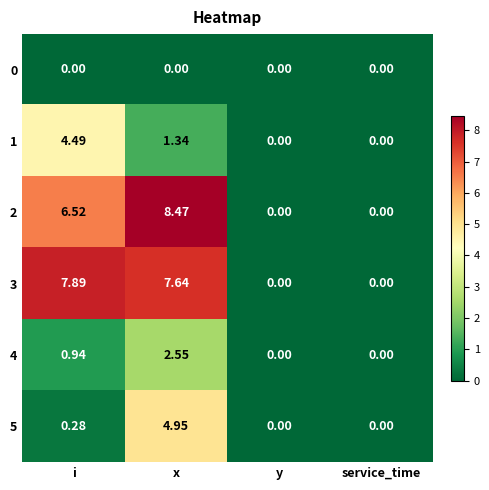

At which category does the chart reach its peak across all series?

x